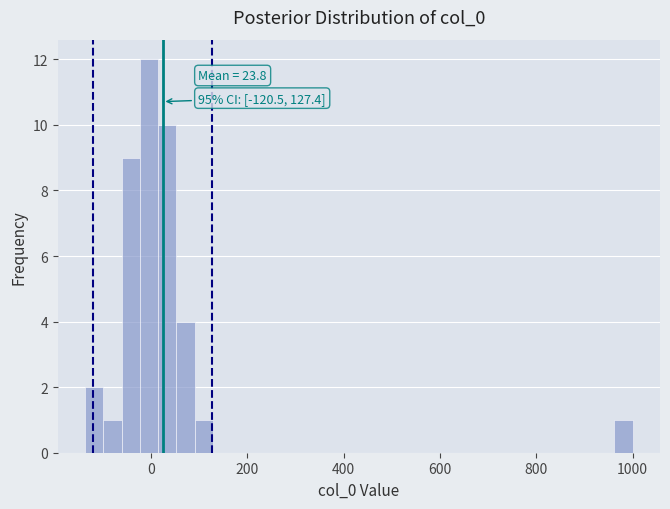

Read against the x-axis, roughly where is the centre of the tallest bar?

0